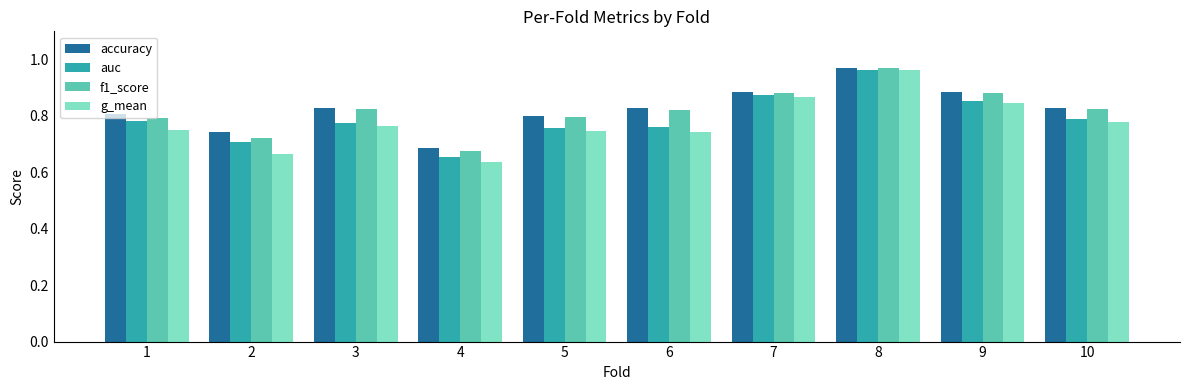

What is the sum of all g_mean values?

7.8